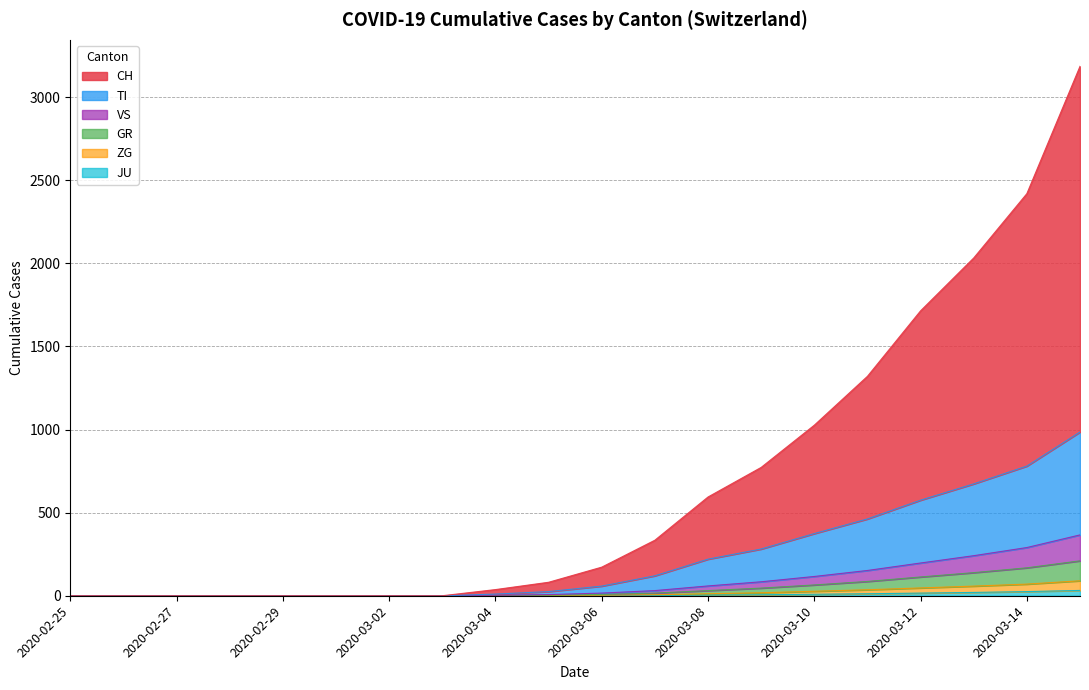

How many data points does each series have?

20